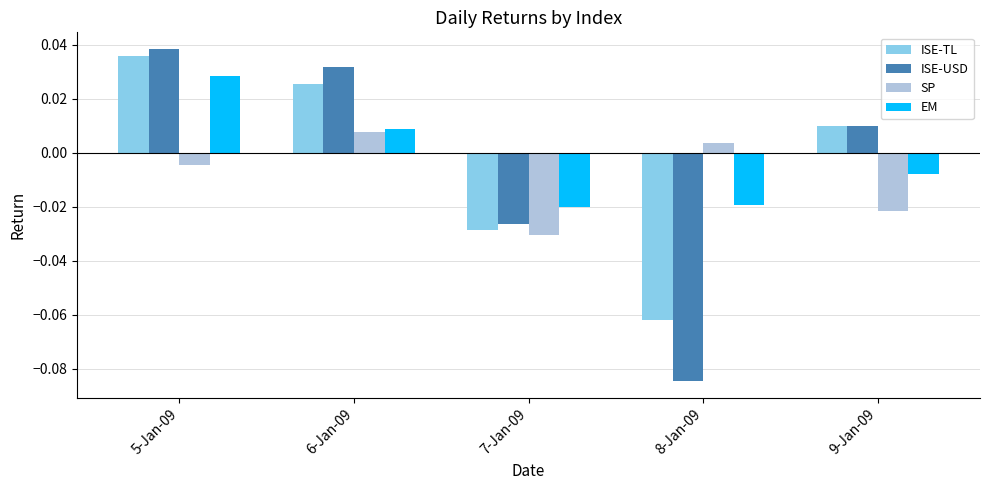

Which category has the highest value in the ISE-TL series?

5-Jan-09